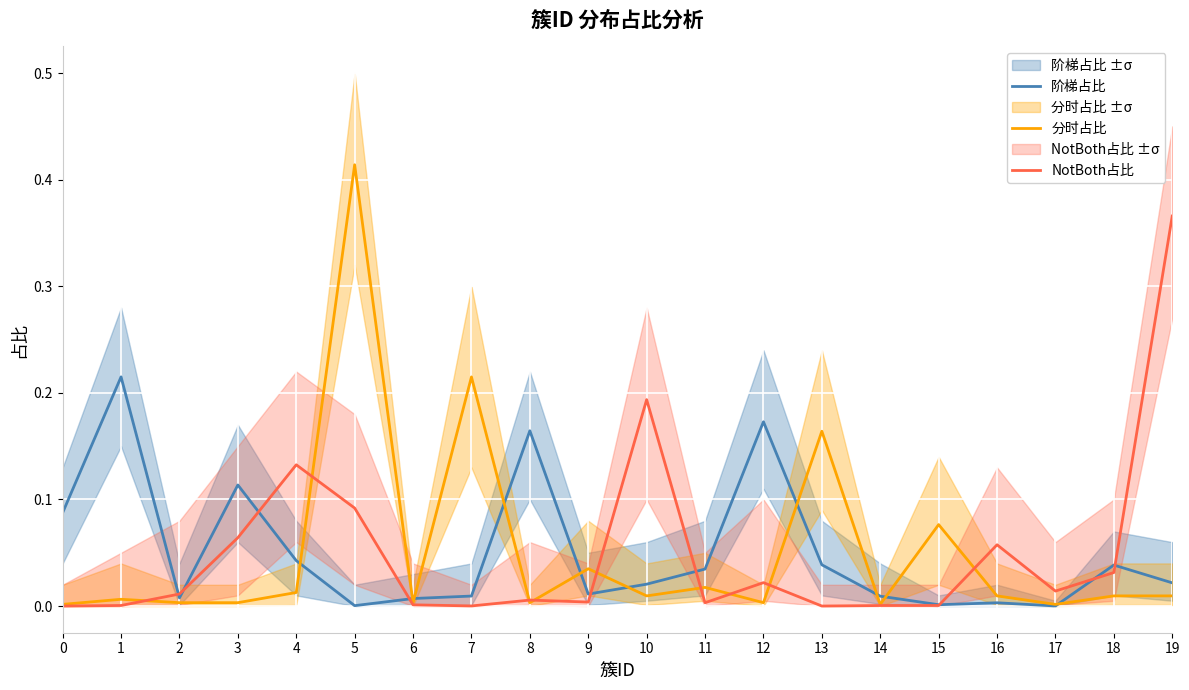

Where do 阶梯占比 and NotBoth占比 first cross each other?

1 and 2